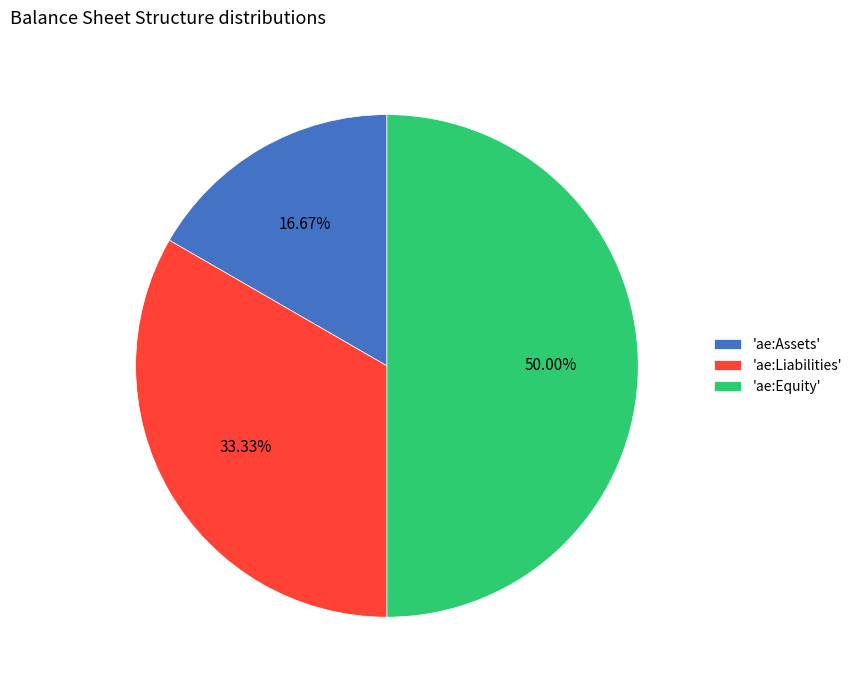

Which has a higher value, 'ae:Equity' or 'ae:Liabilities'?

'ae:Equity'